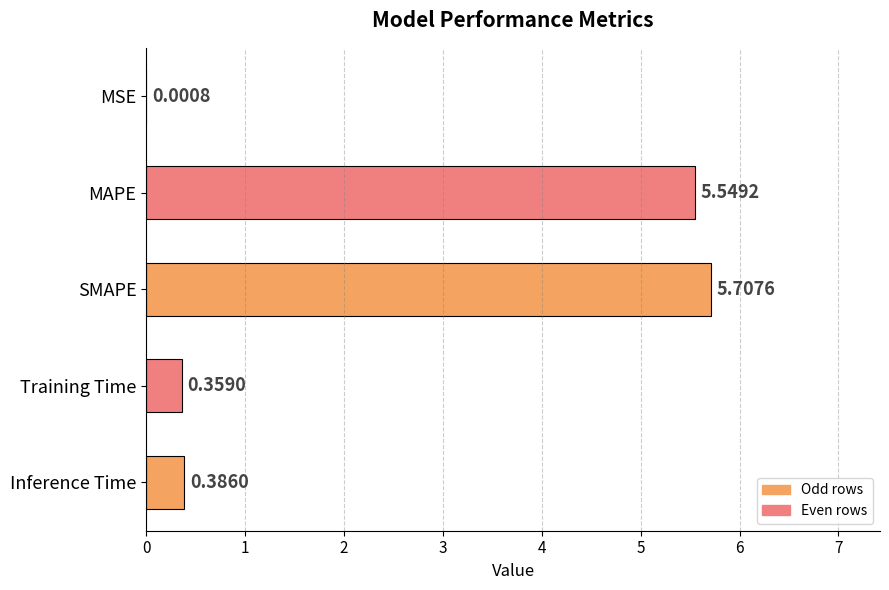

What is the sum of the values at MSE and SMAPE?

5.7